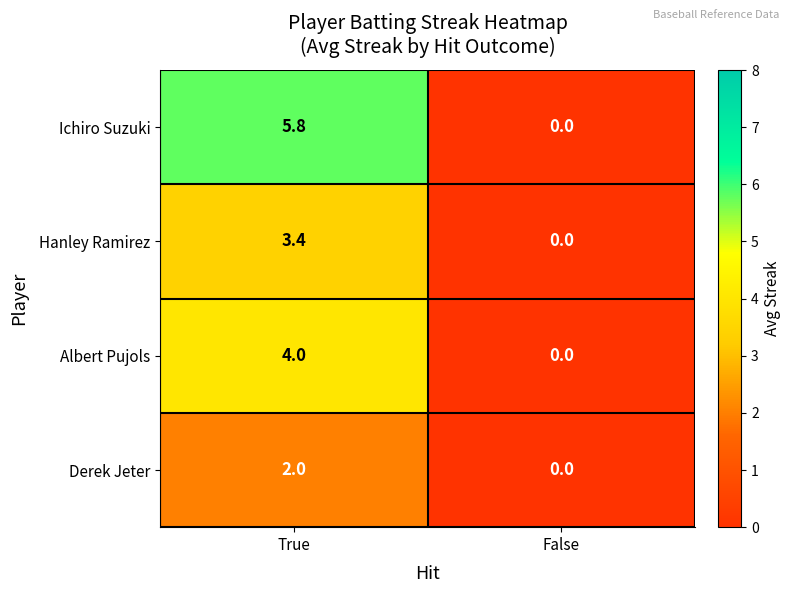

Rank the series by their maximum value, from lowest to highest.

Derek Jeter, Hanley Ramirez, Albert Pujols, Ichiro Suzuki